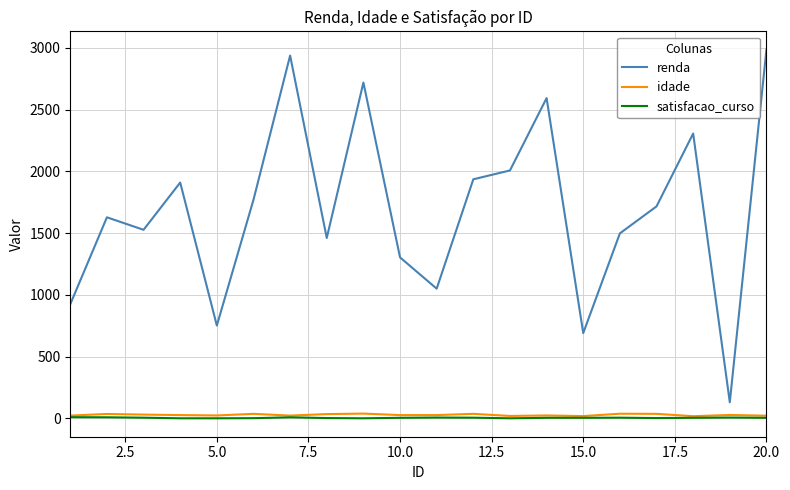

Which series has the largest total across all categories?

renda